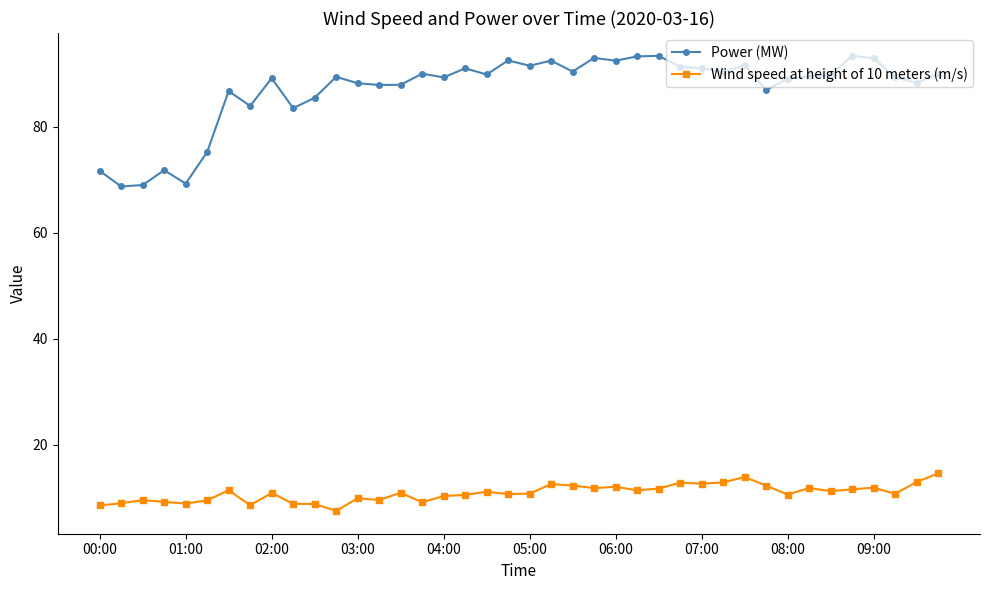

Which series has the widest spread of values?

Power (MW)